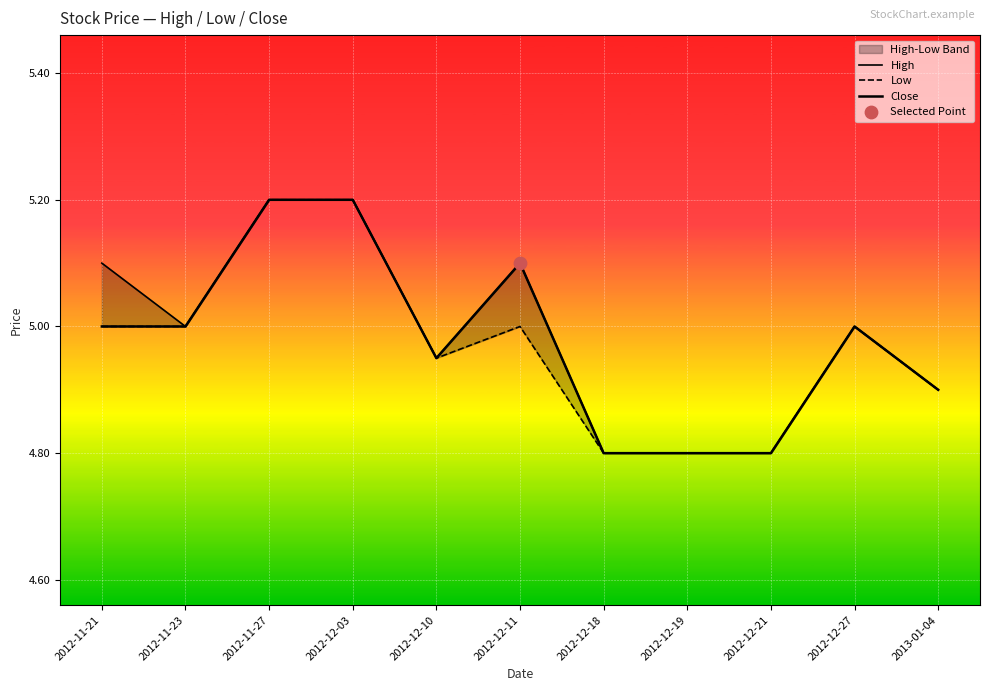

Is the value of High at 2012-12-11 greater than the value of Close at 2012-11-21?

Yes